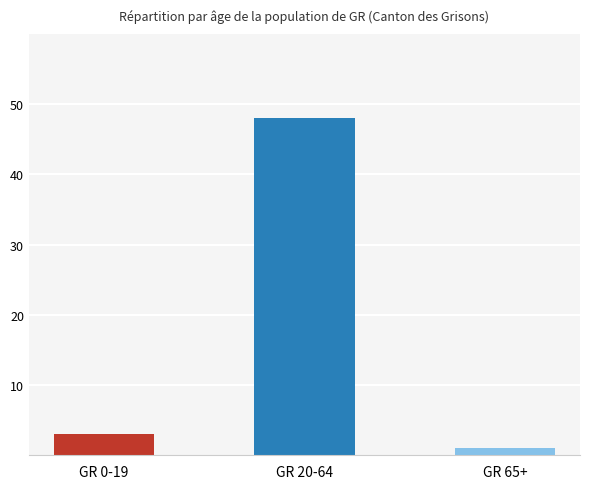

What position from the left is GR 20-64?

2